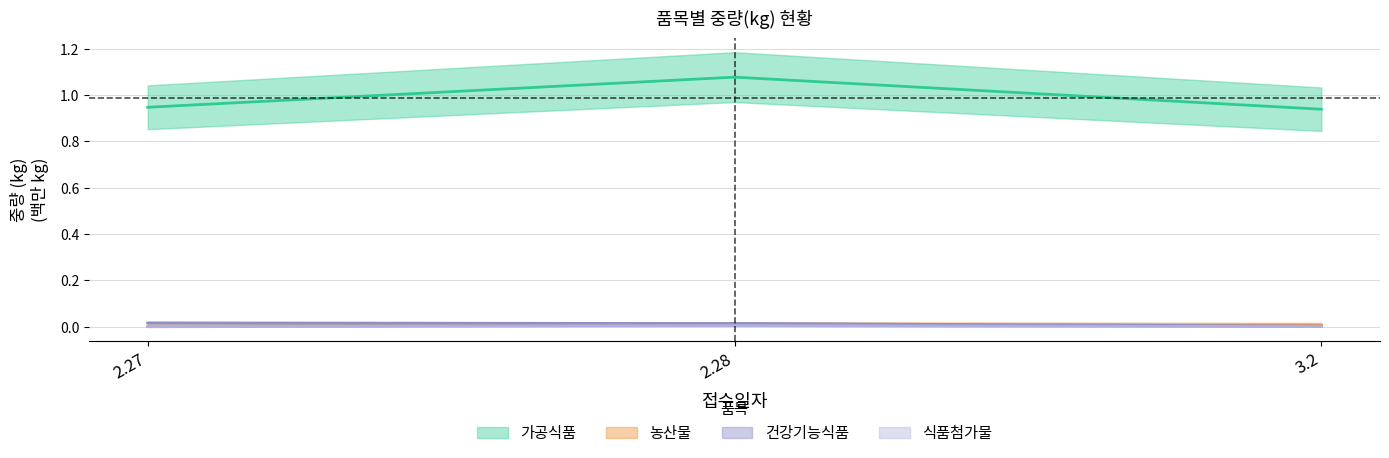

What is the label of the 3rd point from the right?

2.27